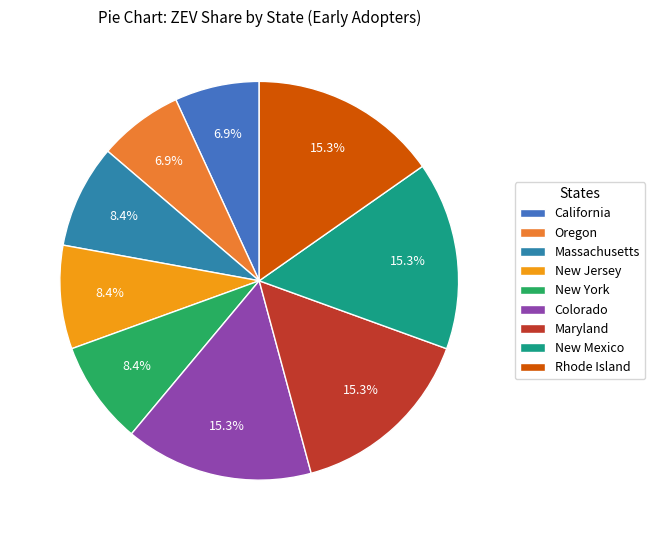

To the nearest percent, what portion does California represent?

7%